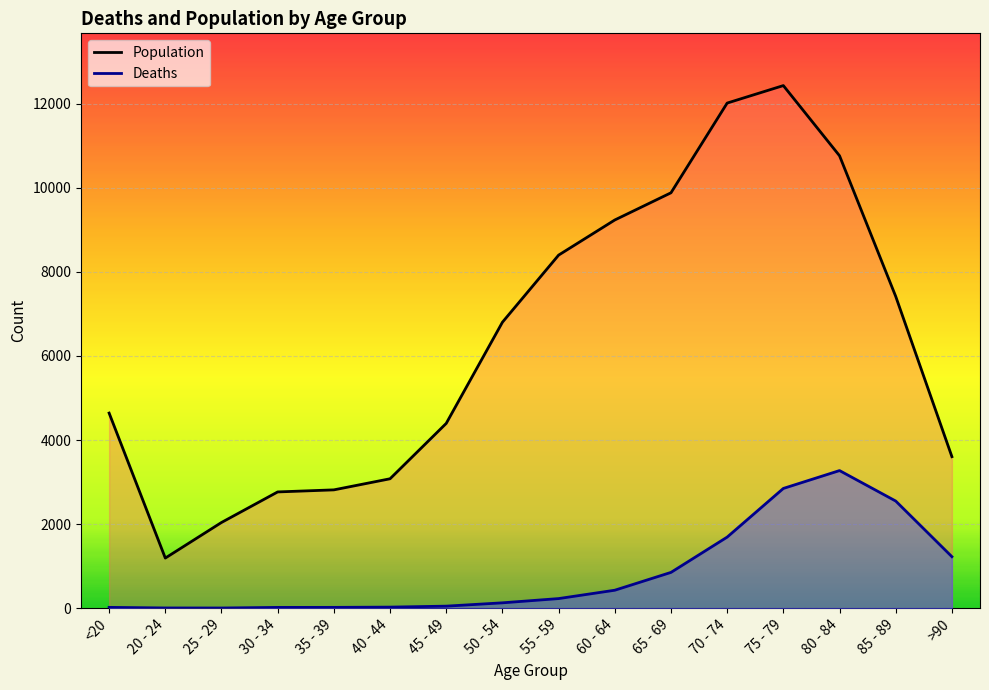

What is the average value of the Population series?

6343